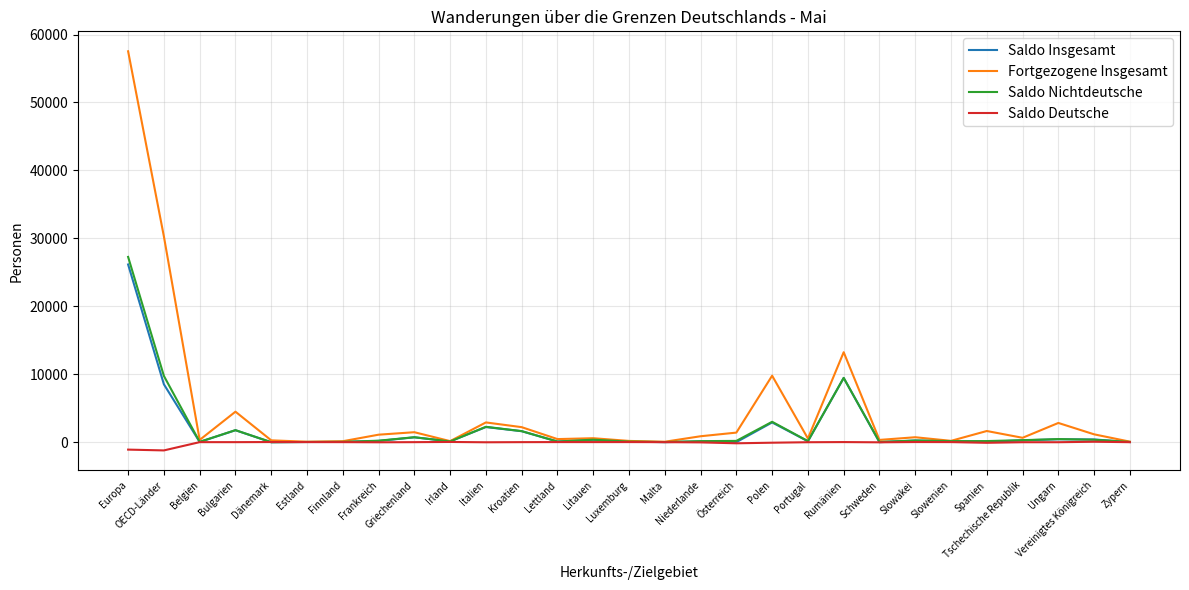

Where is Fortgezogene Insgesamt nearest to the value 28790?

OECD-Länder